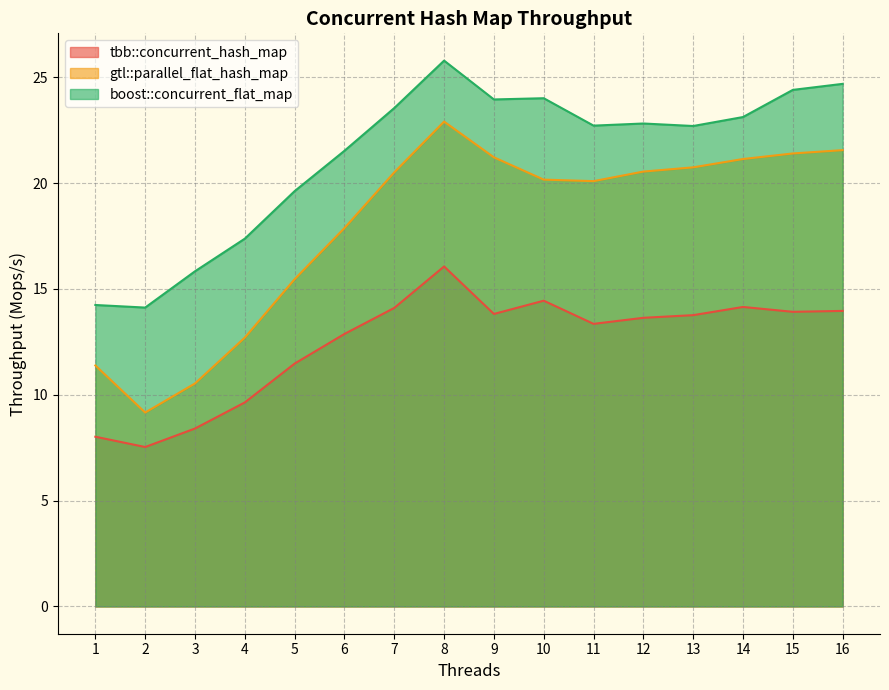

What are all the series names shown in the legend?

tbb::concurrent_hash_map, gtl::parallel_flat_hash_map, boost::concurrent_flat_map